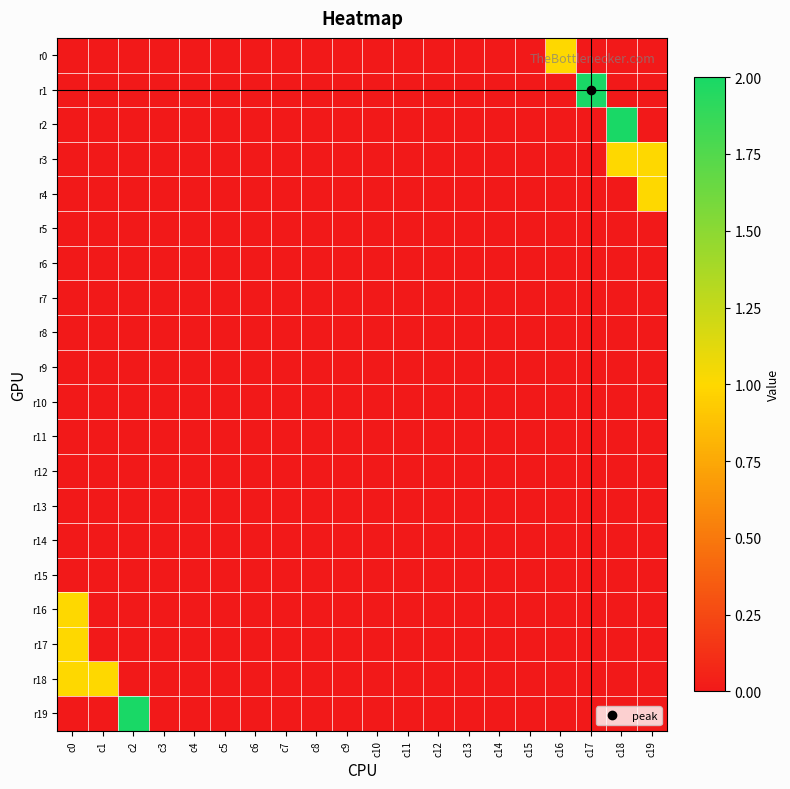

Which label corresponds to the largest value in the chart?

c17